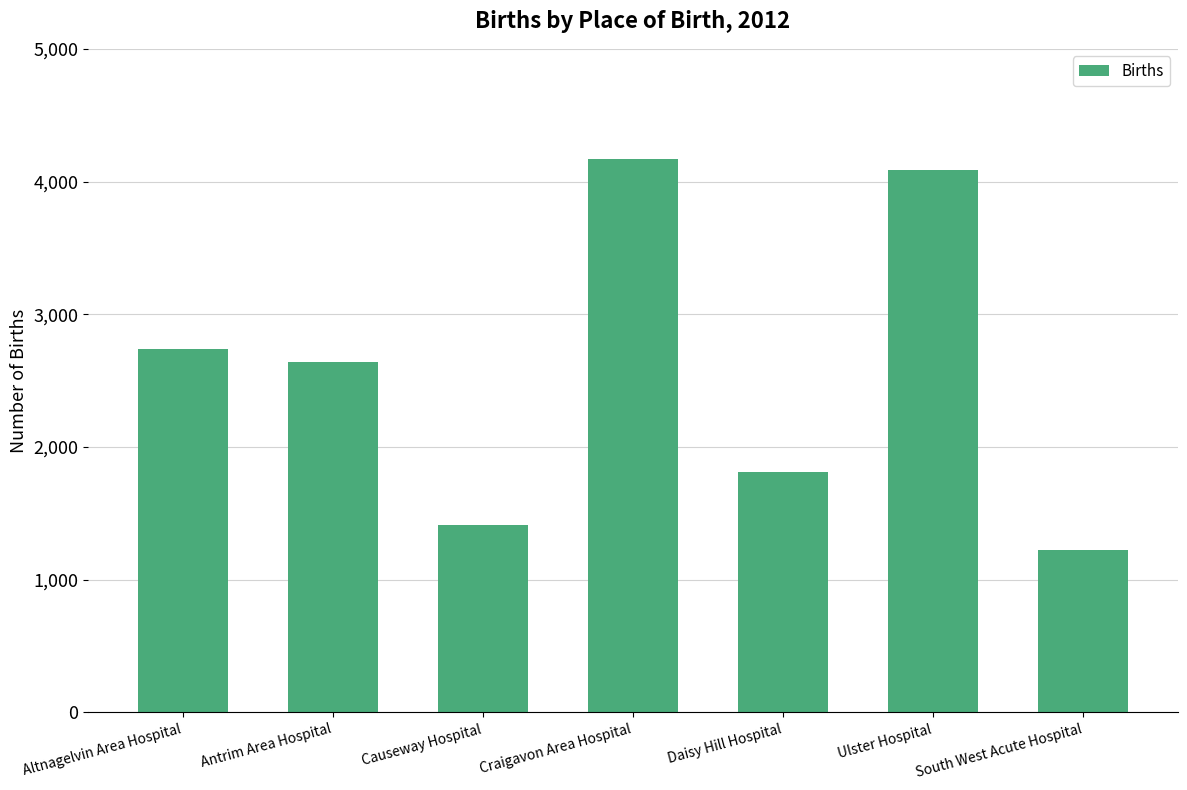

What is the label of the 6th bar from the right?

Antrim Area Hospital